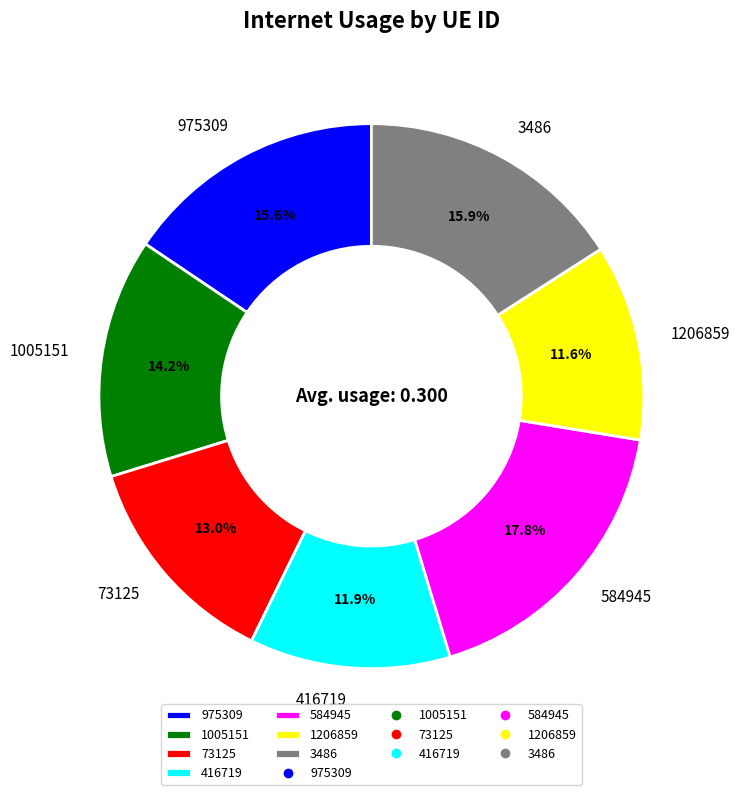

Which category has the biggest portion of the pie?

584945